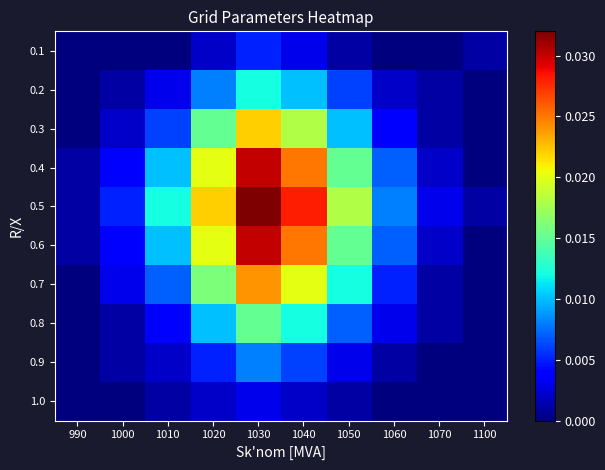

At 1040, list the series in order from largest to smallest.

0.5, 0.4, 0.6, 0.7, 0.3, 0.8, 0.2, 0.9, 0.1, 1.0